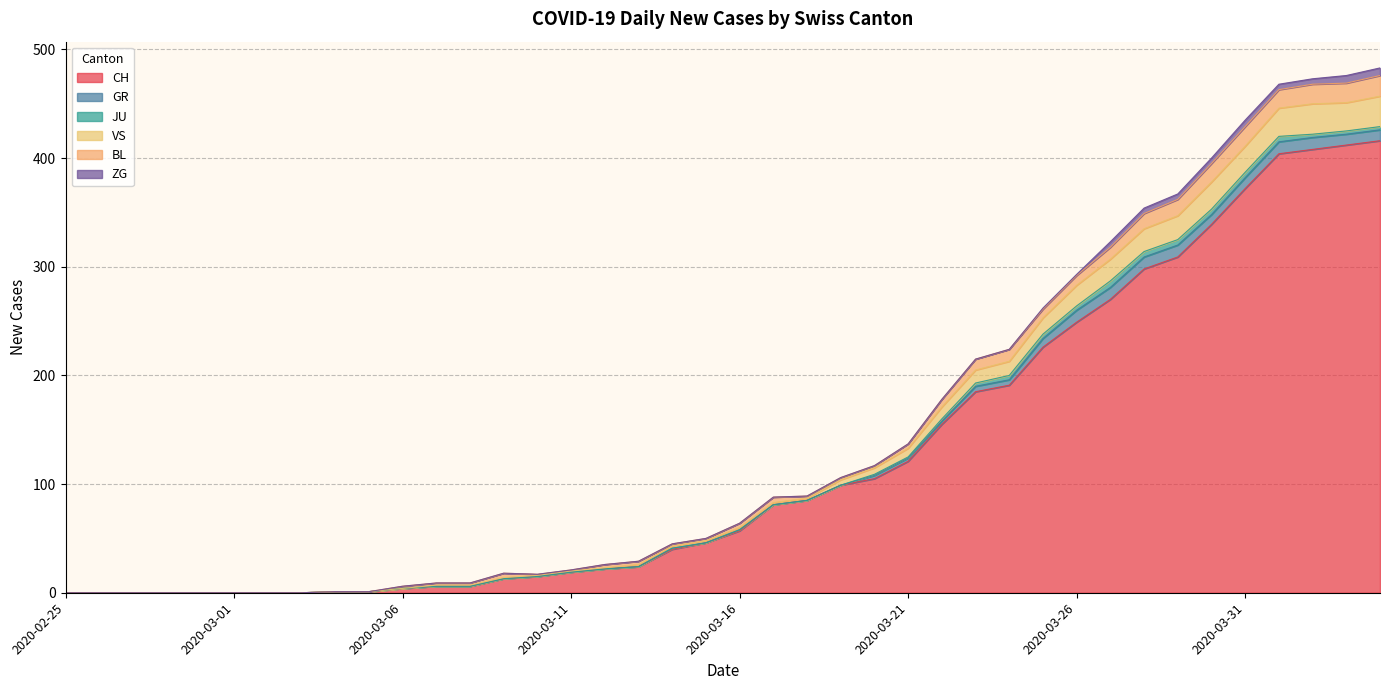

Between 2020-03-17 and 2020-03-01, which is larger?

2020-03-17